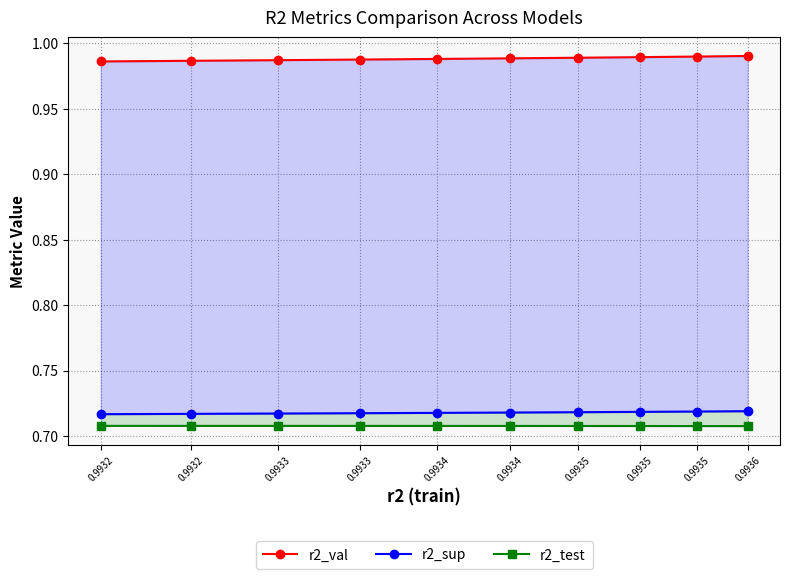

The r2_sup series shows 0.7 at 0.9934. True or false?

True